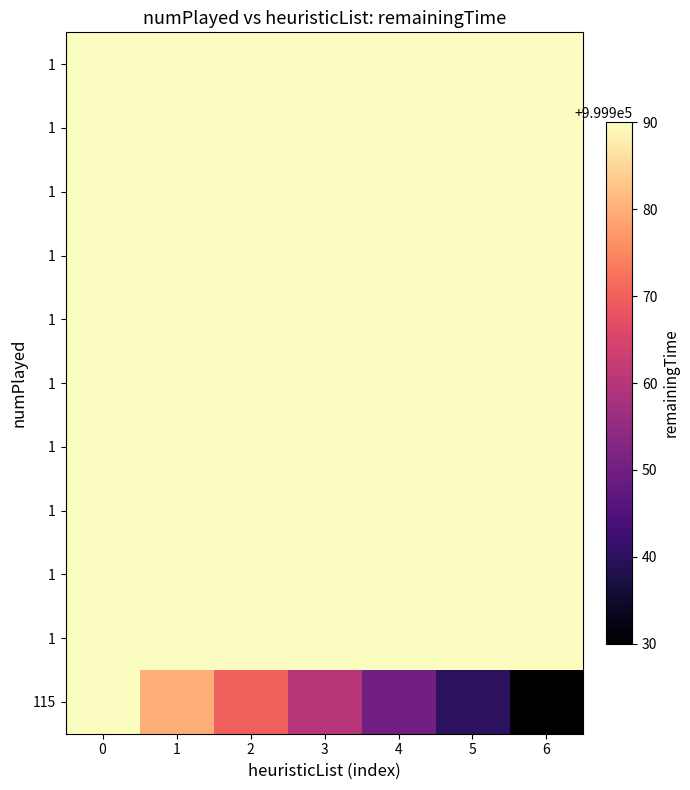

Is it true that row_6 equals 280313 at 5?

False